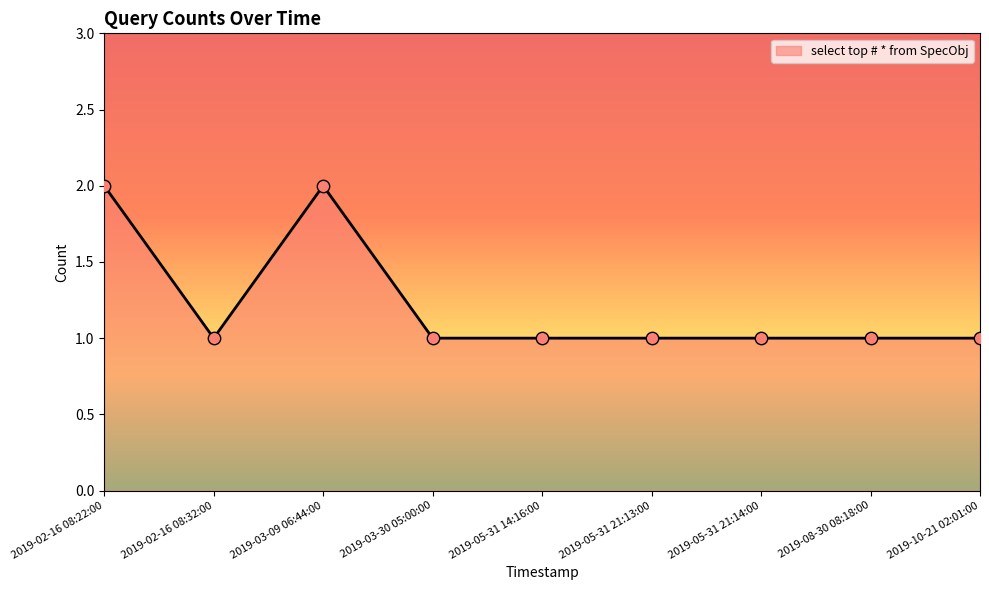

Which has a higher value, 2019-02-16 08:22:00 or 2019-08-30 08:18:00?

2019-02-16 08:22:00